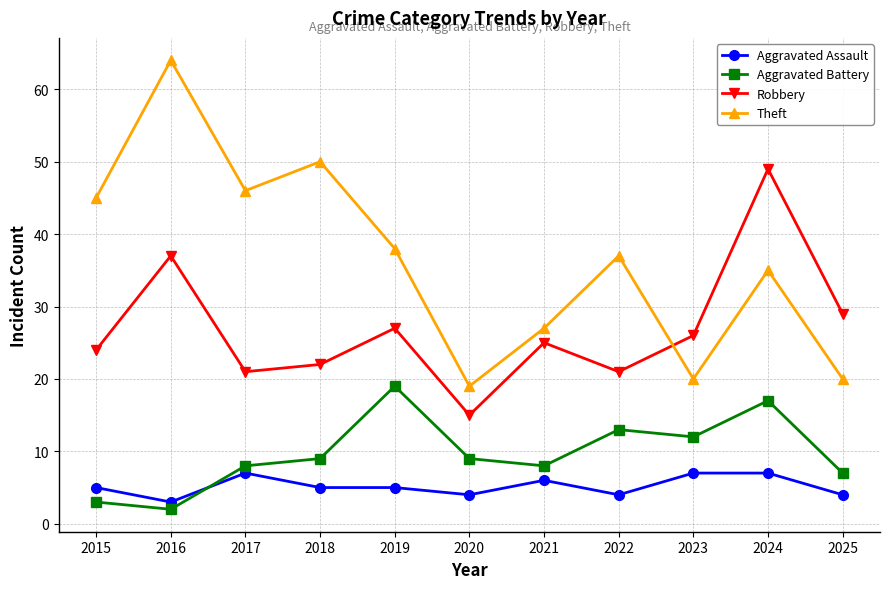

At which label does Aggravated Battery reach its minimum?

2016